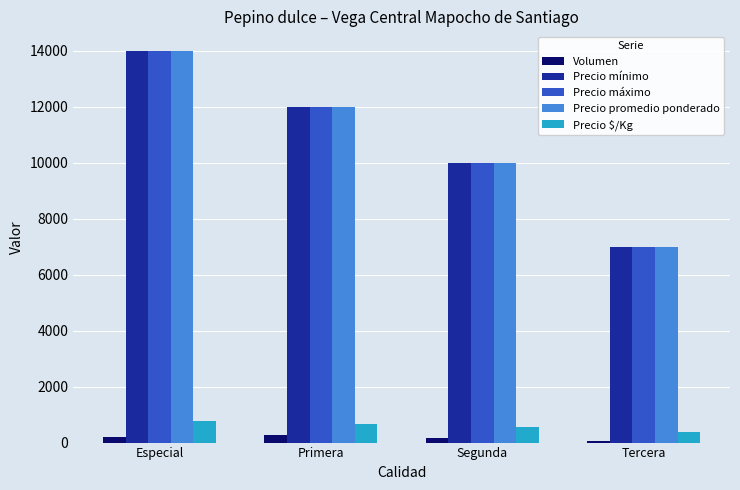

At which label is Precio máximo closest to 10500?

Segunda